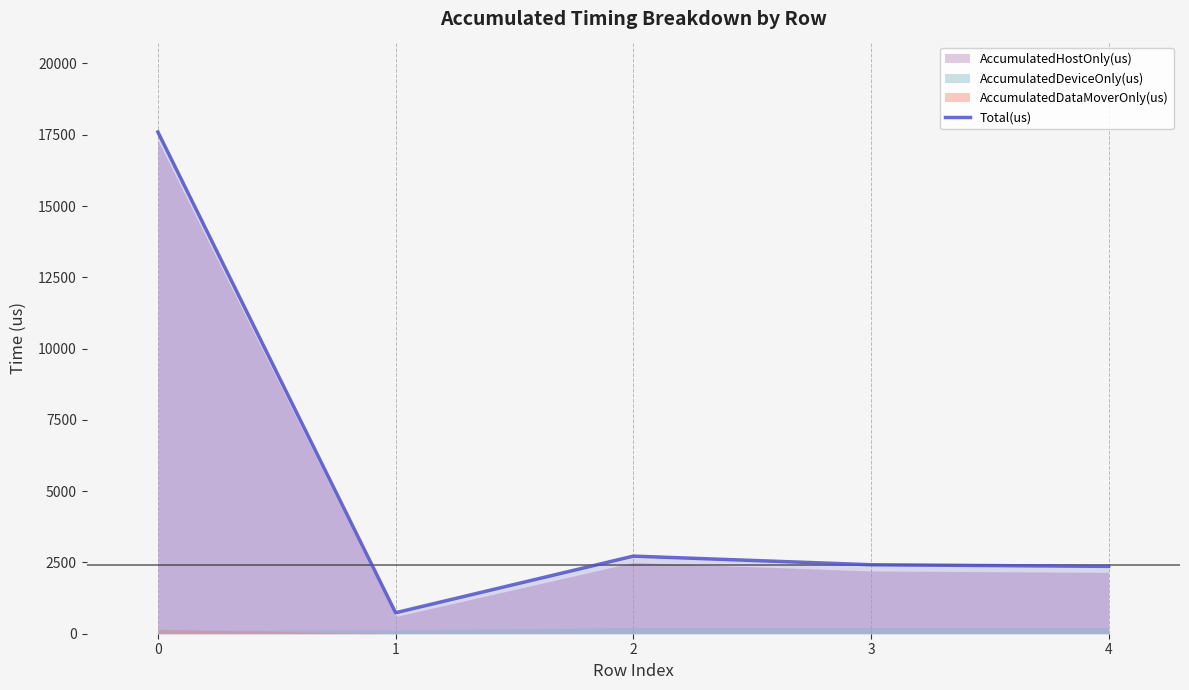

Does the chart display data point markers on the line(s)?

No